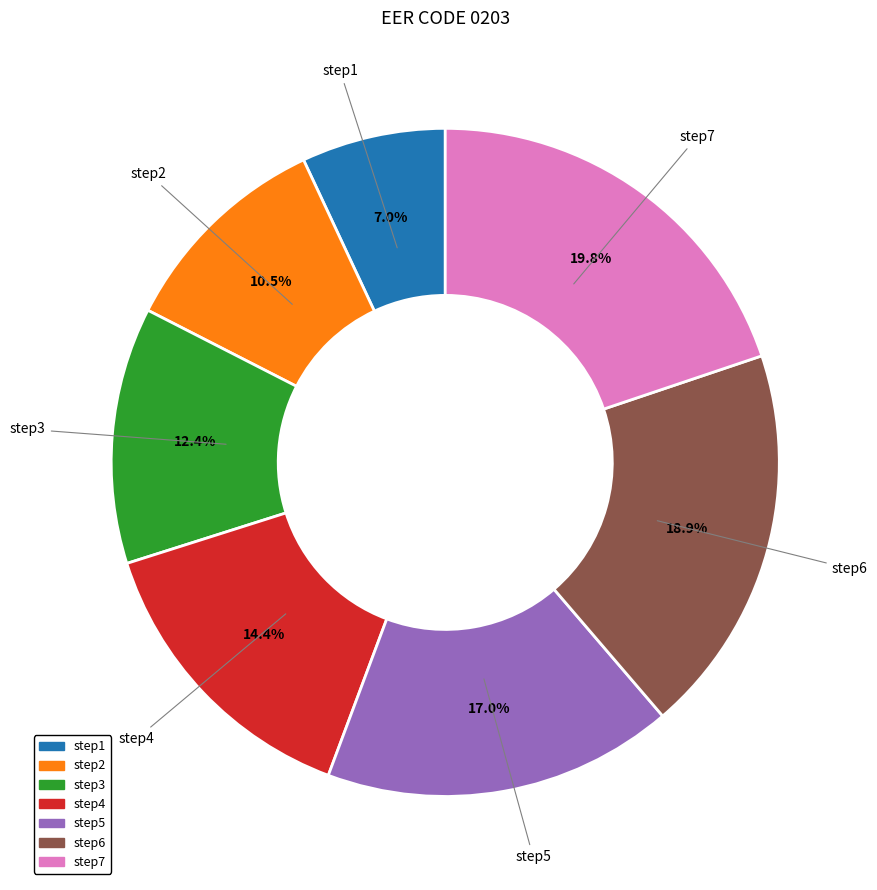

How many slices are in this pie chart?

7